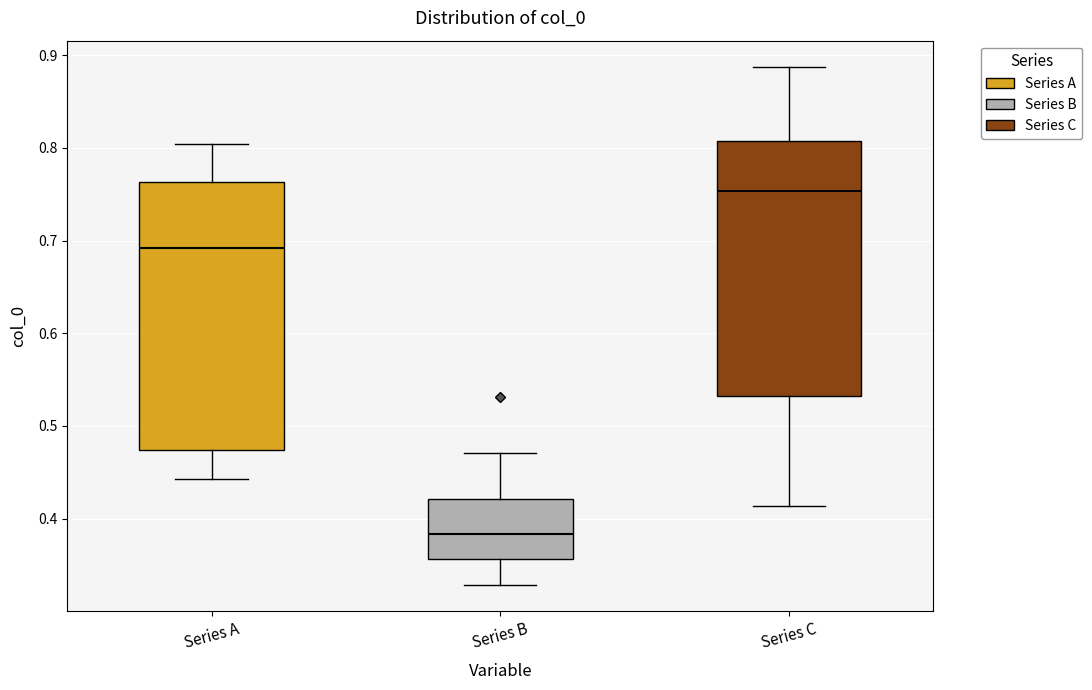

Where is the lower edge of the box for Series A on the y-axis? The values are not printed on the chart, so give them approximately, as read against the axis.

0.47